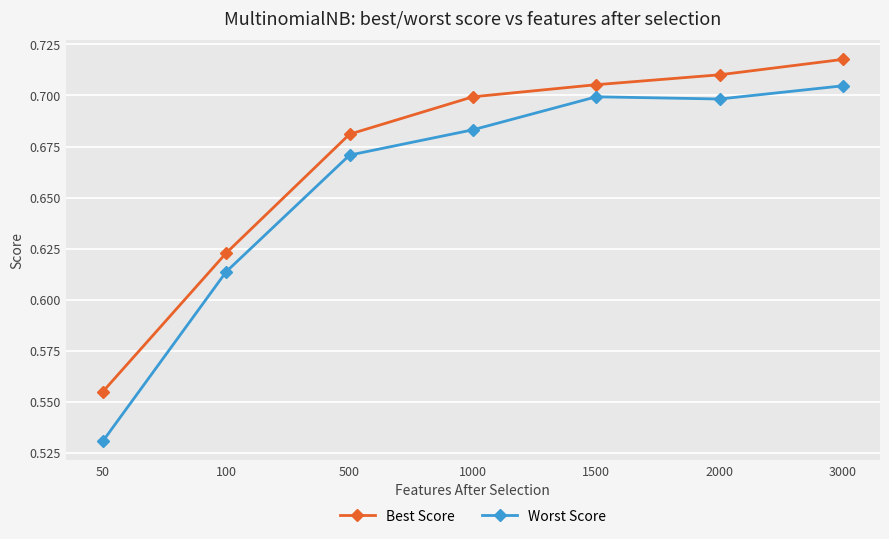

What is the sum of all Worst Score values?

4.6